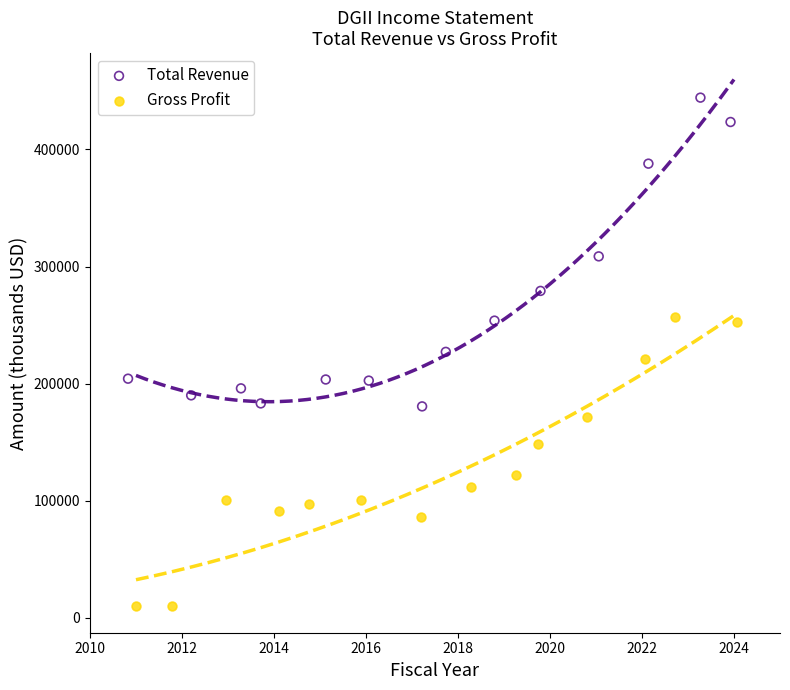

Which series reaches the maximum Y coordinate?

Total Revenue